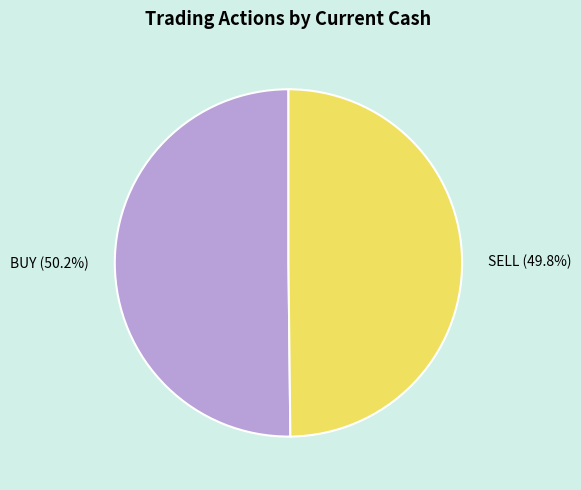

Approximately how many times larger is the value at SELL compared to BUY?

1.0